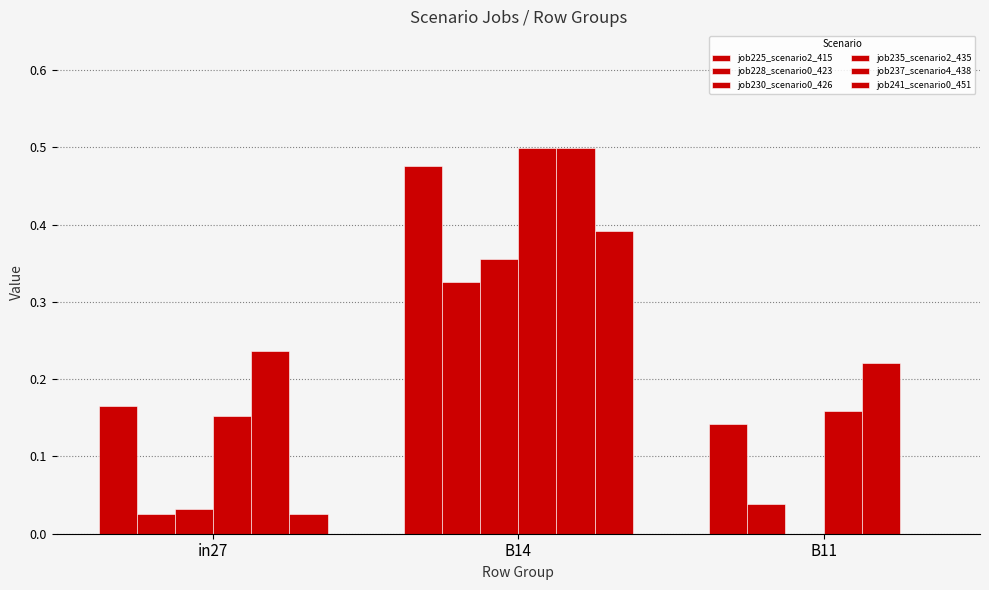

At which label does job235_scenario2_435 reach its peak?

B14